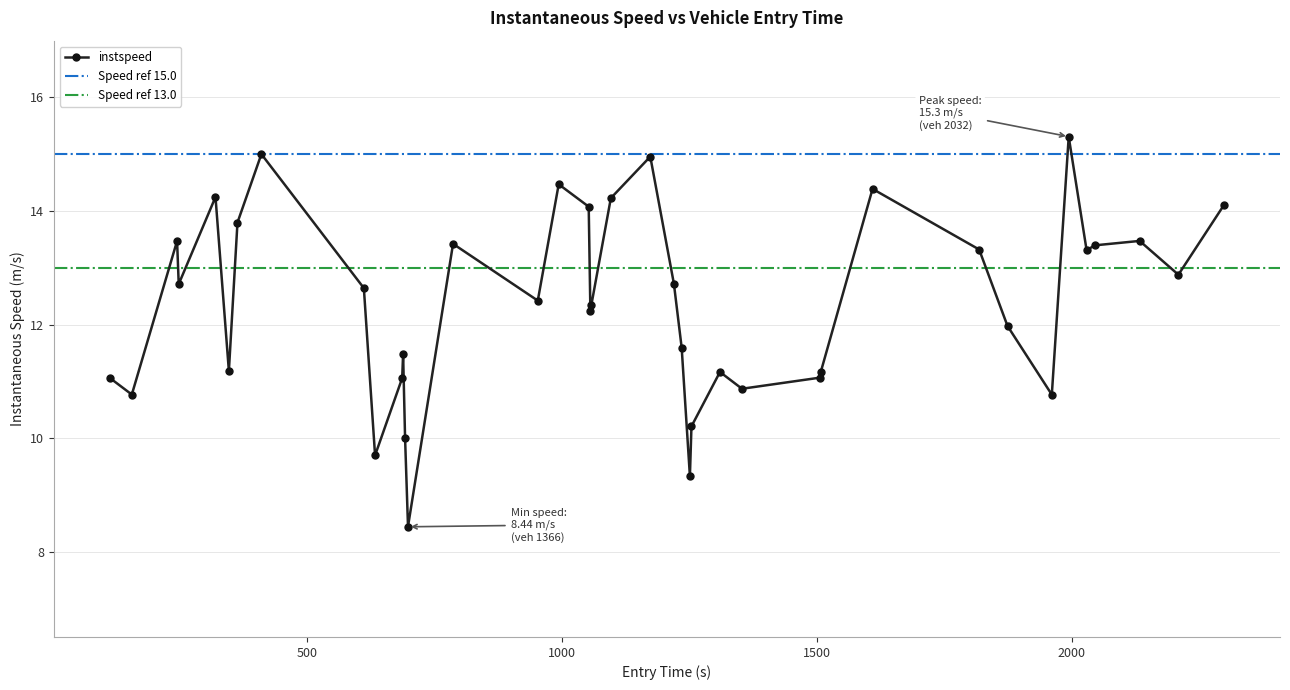

What is the difference between the maximum and minimum values?

6.9